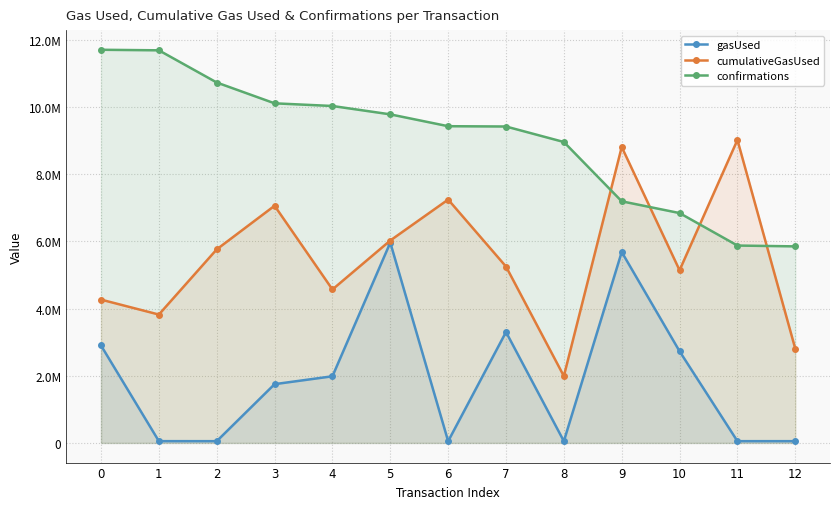

What is the difference between the maximum and minimum values in the confirmations series?

5852254